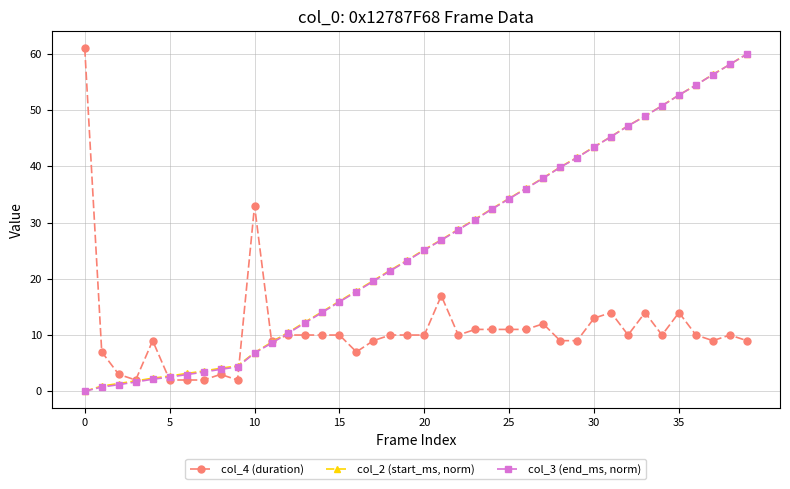

What is the maximum value for col_3 (end_ms, norm)?

60.0